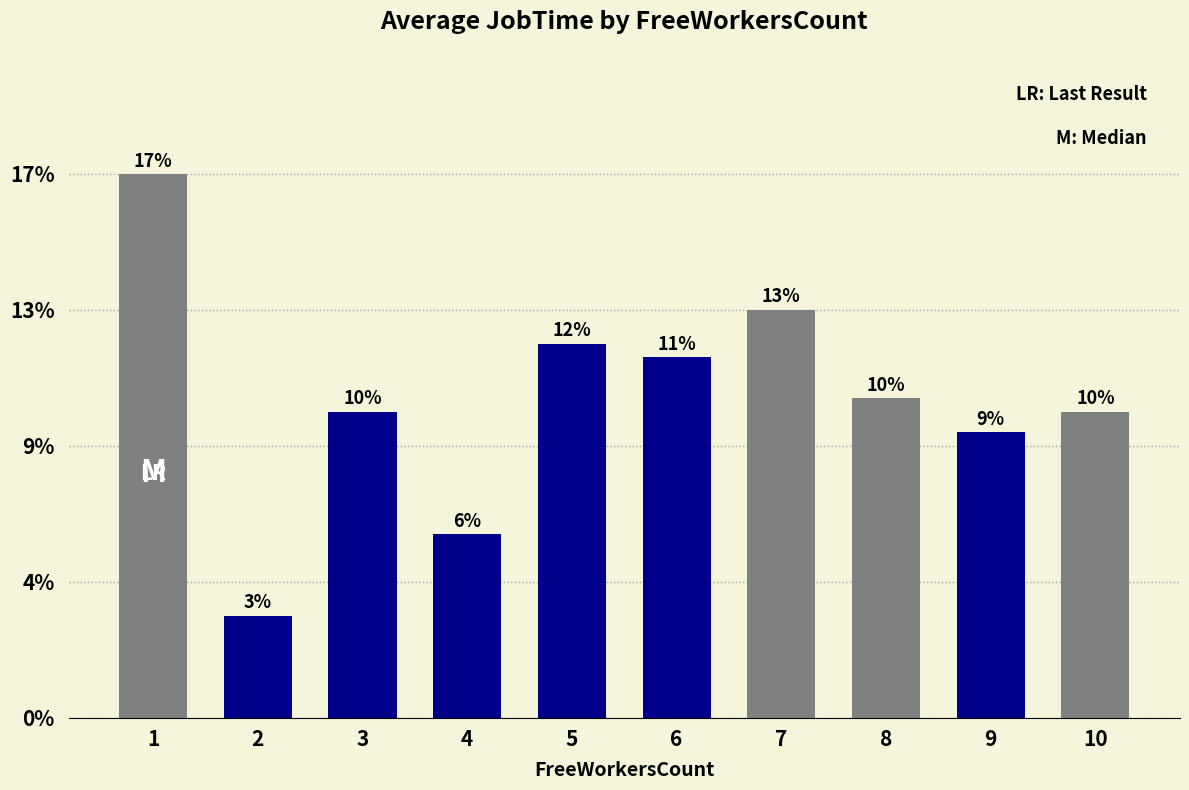

Are the bars horizontal?

No